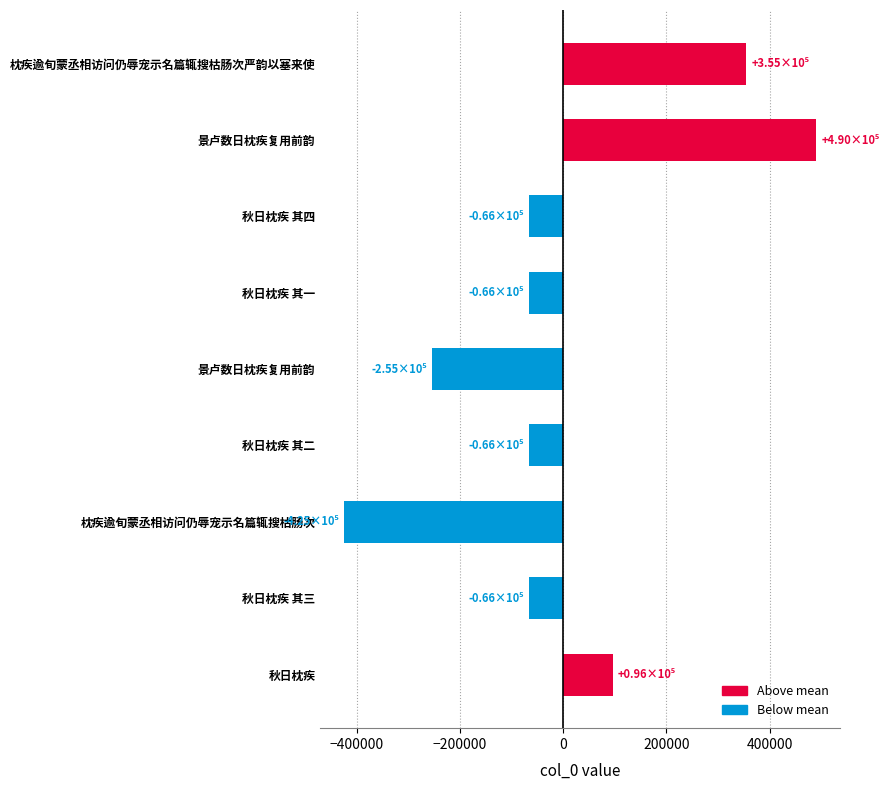

How many values are below -65516?

5